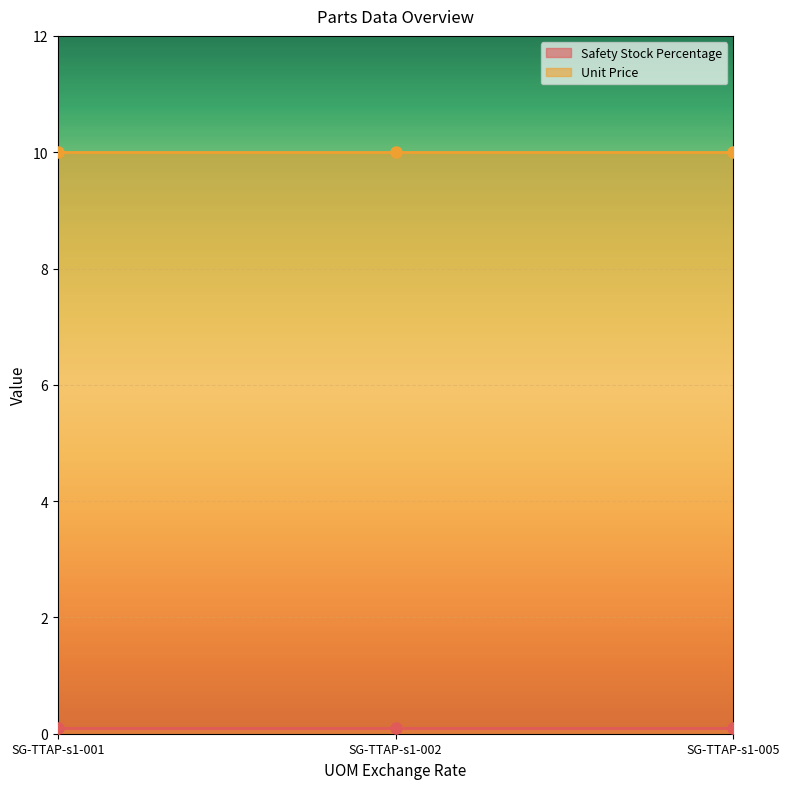

The value of Safety Stock Percentage at SG-TTAP-s1-001 is 0.1. True or false?

True